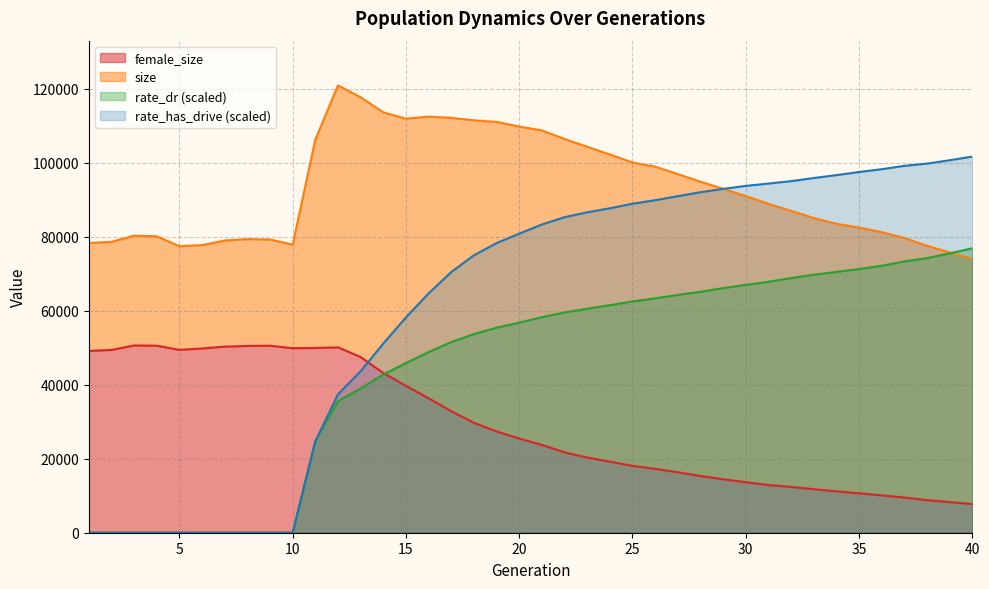

True or false: female_size and rate_has_drive cross at least once.

True